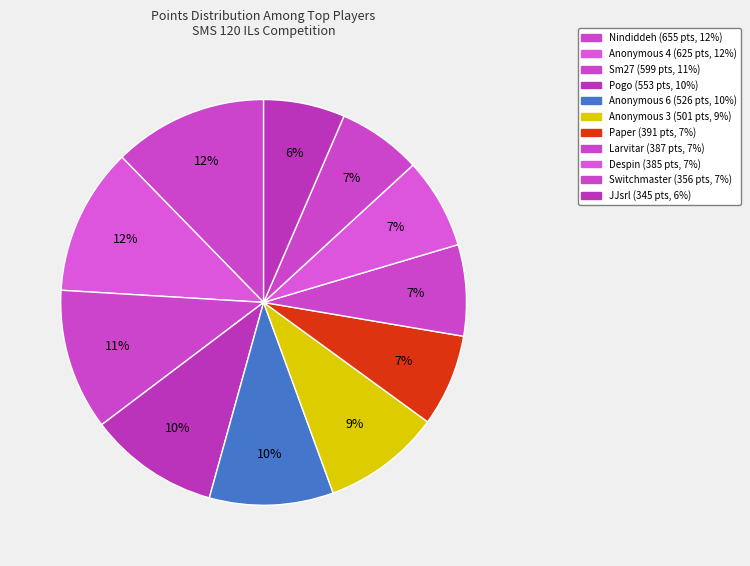

What is the ratio of the value at Paper to the value at Despin?

1.0